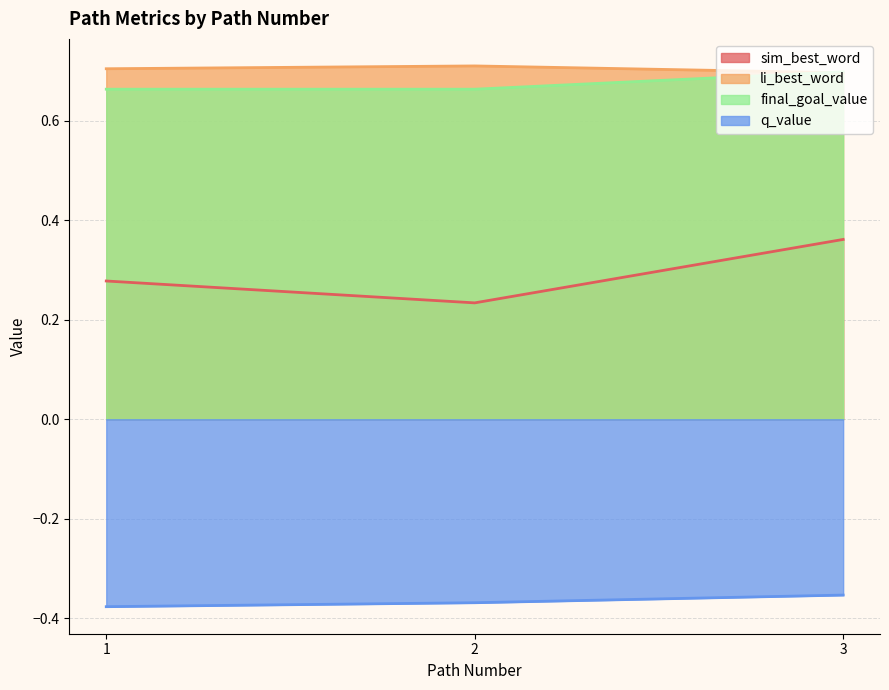

Reading left to right, extract all data points from this chart.

sim_best_word: 1=0.3	2=0.2	3=0.4
li_best_word: 1=0.7	2=0.7	3=0.7
final_goal_value: 1=0.7	2=0.7	3=0.7
q_value: 1=-0.4	2=-0.4	3=-0.4